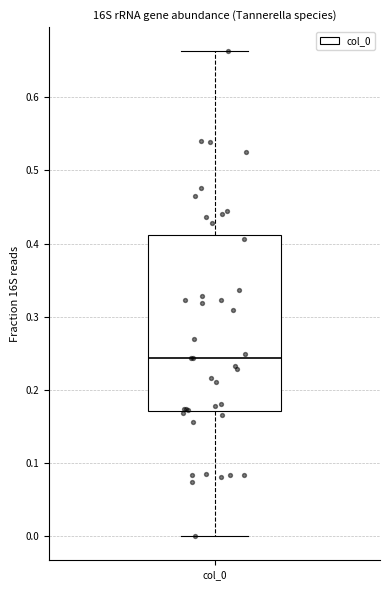

Read this box plot against the y-axis: the position of the median line, the range covered by the box, and the ends of both whiskers. The values are not printed on the chart, so give them approximately, as read against the axis.

median 0.24, box 0.17 to 0.41, whiskers 0.00 to 0.66